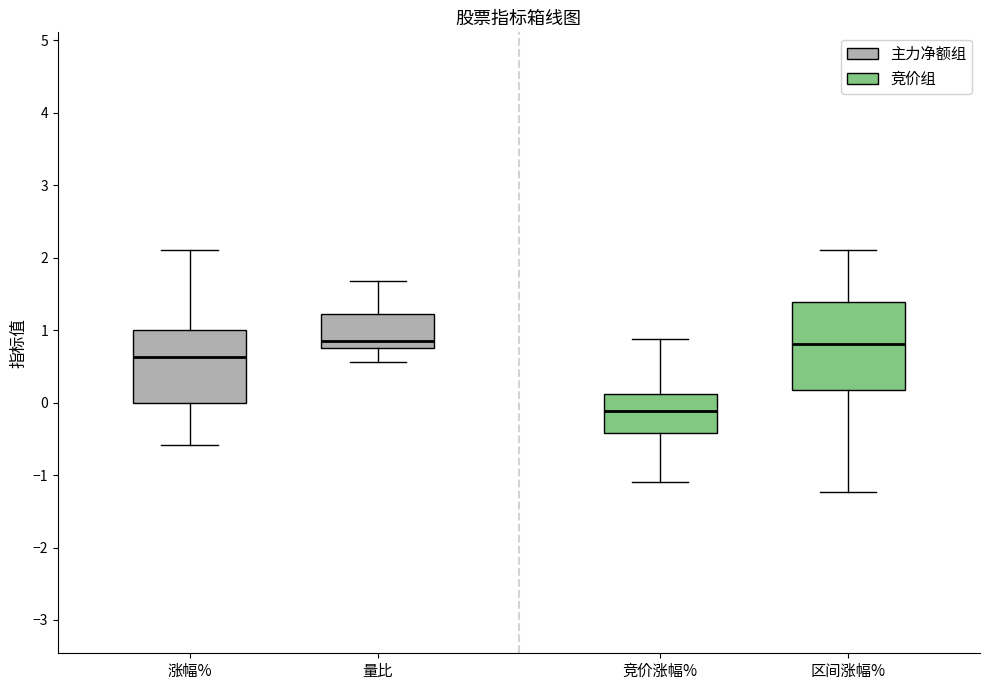

Reading left to right, read every box against the y-axis: the position of its median line, the range the box covers, and the ends of its whiskers. The values are not printed on the chart, so give them approximately, as read against the axis.

涨幅%: median 0.6, box 0.0 to 1.0, whiskers -0.6 to 2.1
量比: median 0.9, box 0.7 to 1.2, whiskers 0.6 to 1.7
竞价涨幅%: median -0.1, box -0.4 to 0.1, whiskers -1.1 to 0.9
区间涨幅%: median 0.8, box 0.2 to 1.4, whiskers -1.2 to 2.1